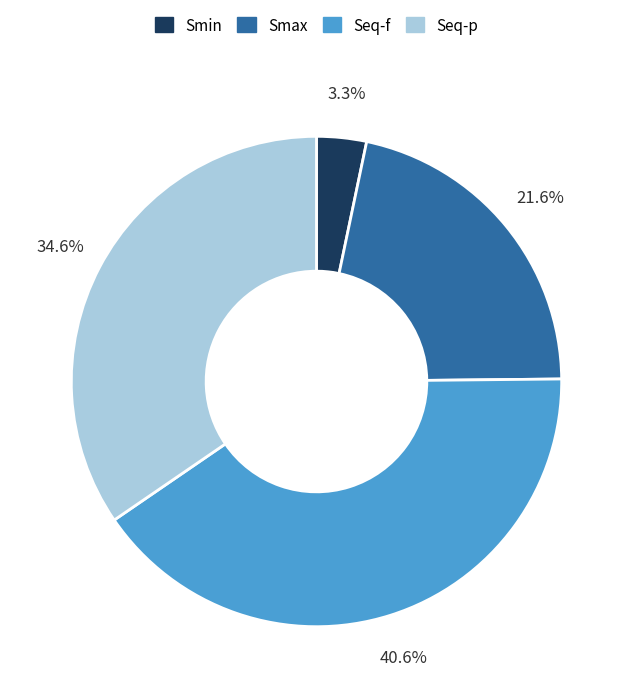

To the nearest percent, what is the average slice percentage?

25%